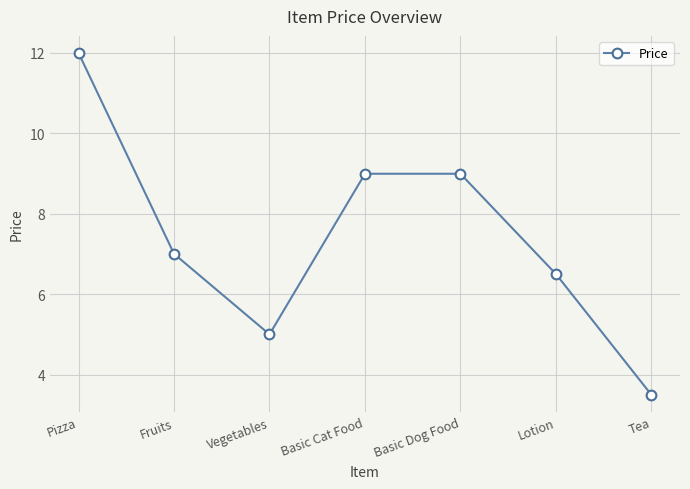

What is the change in value from Pizza to Lotion?

-5.5